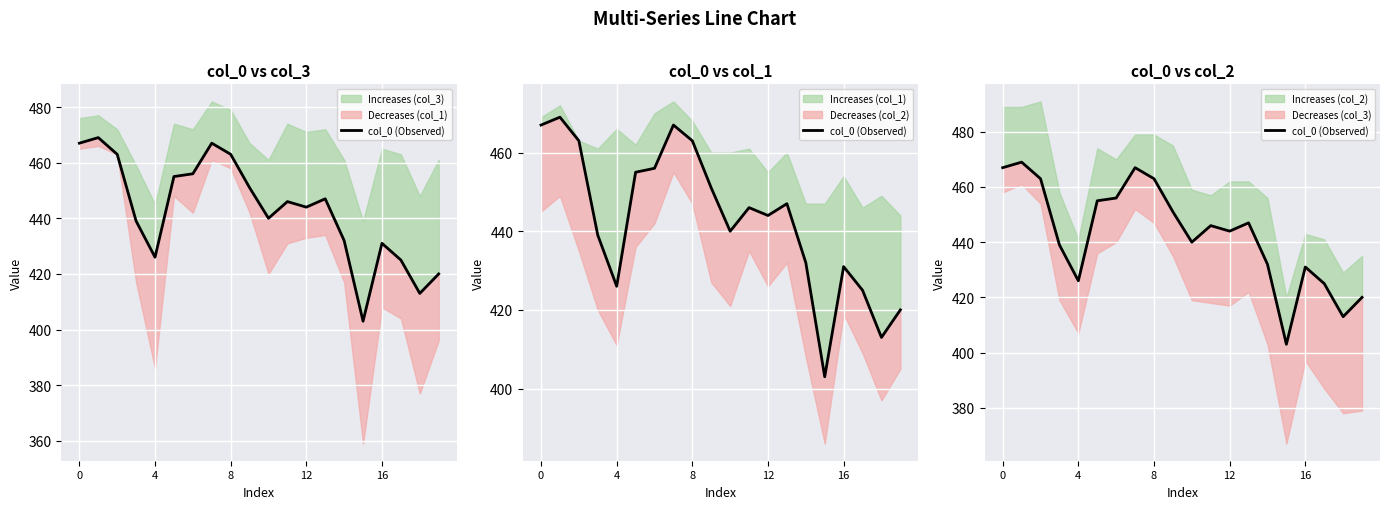

Which has a higher value, 6 or 16?

6